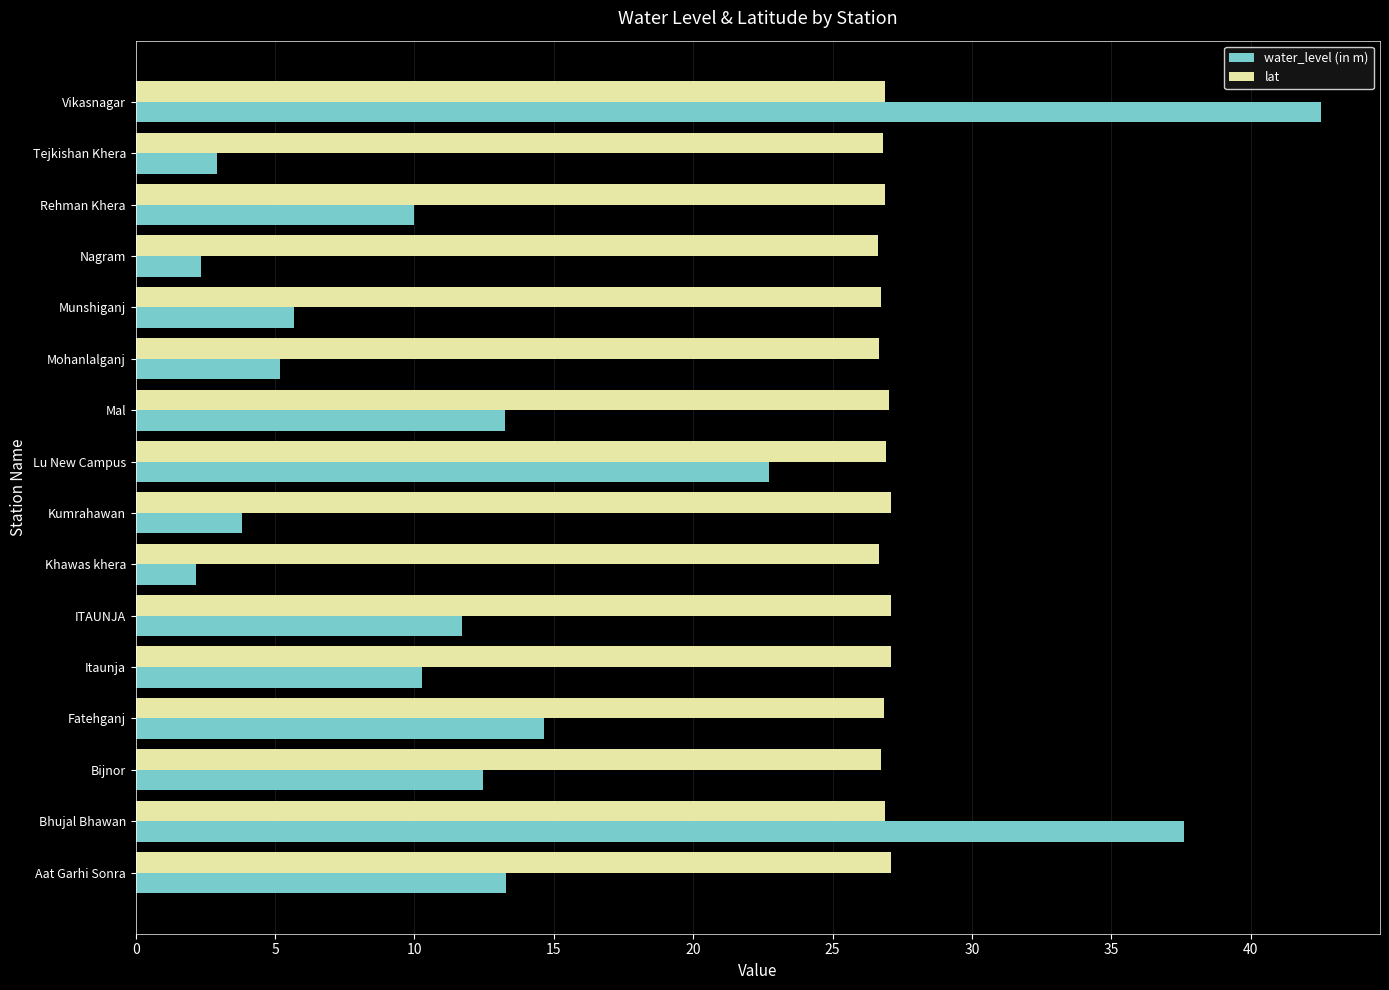

Is it true that water_level (in m) equals 10.0 at Rehman Khera?

True